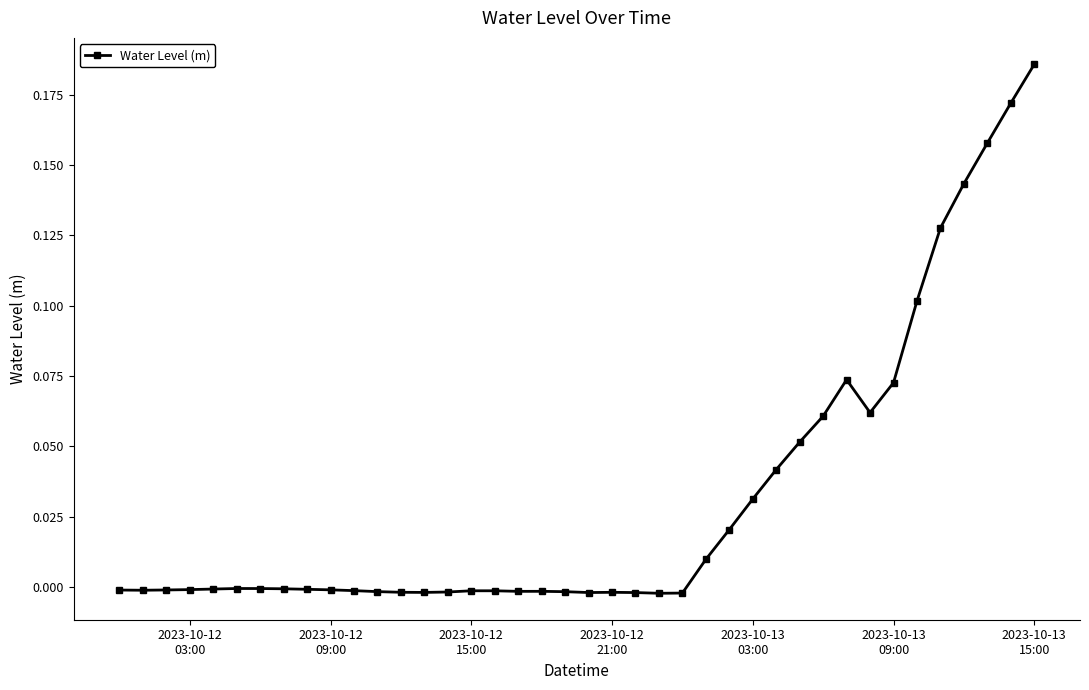

How many data points does each series have?

40